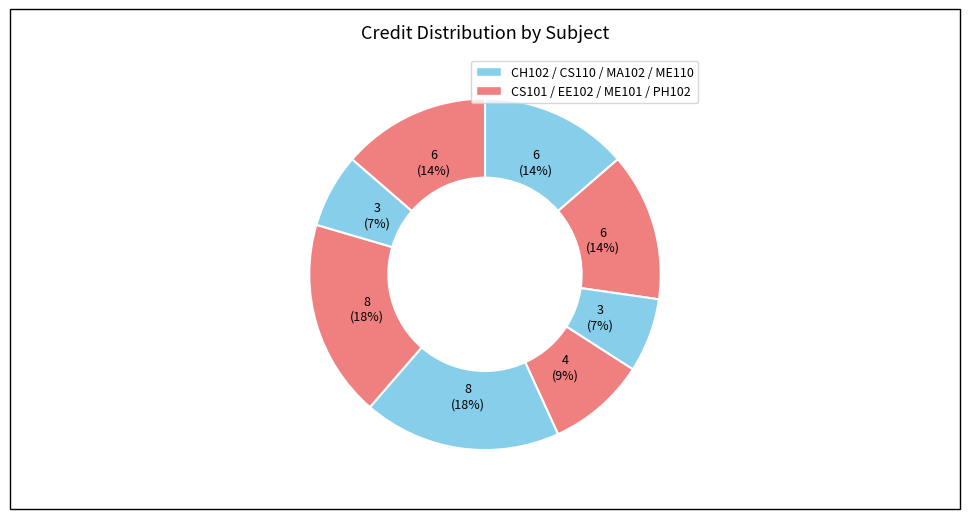

How many slices are in this pie chart?

8